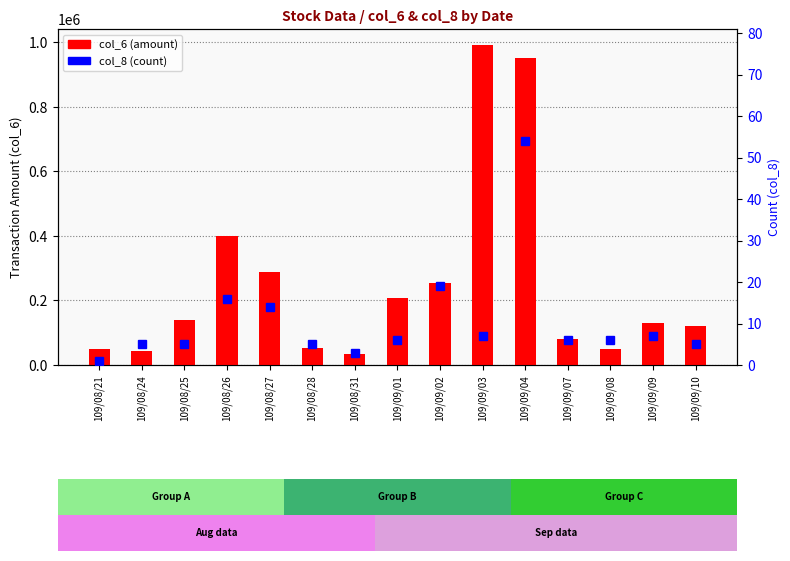

What is the sum of all col_6 (amount) values?

3791780